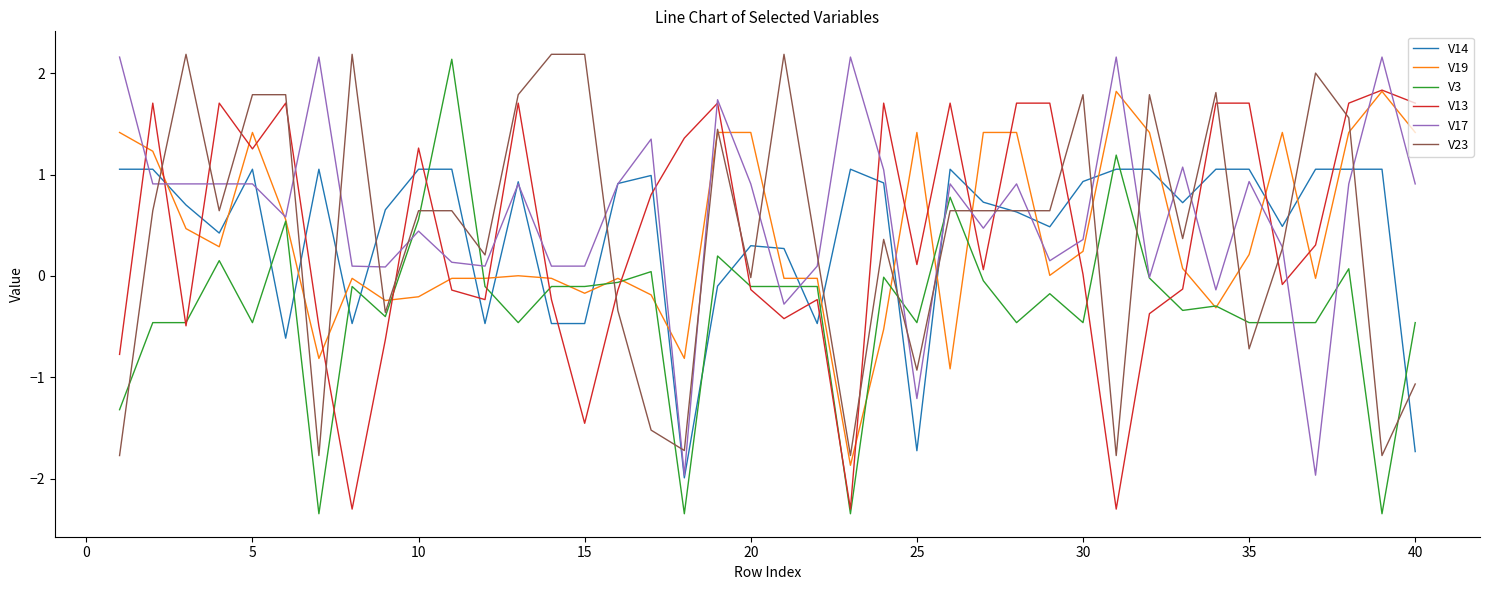

What is the greatest value displayed?

2.2